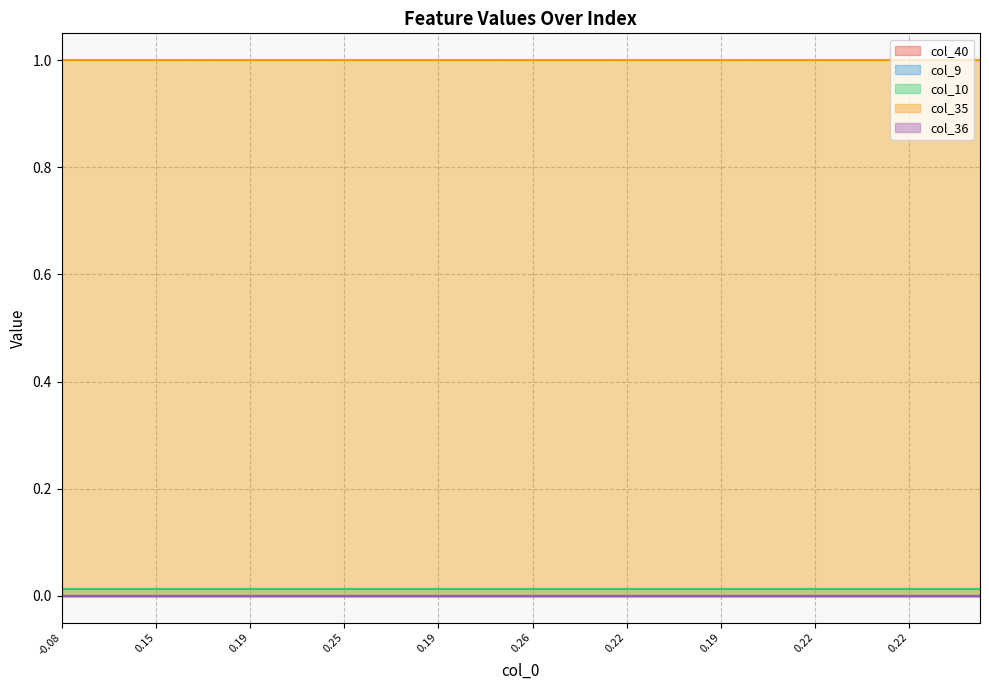

What are all the series names shown in the legend?

col_40, col_9, col_10, col_35, col_36